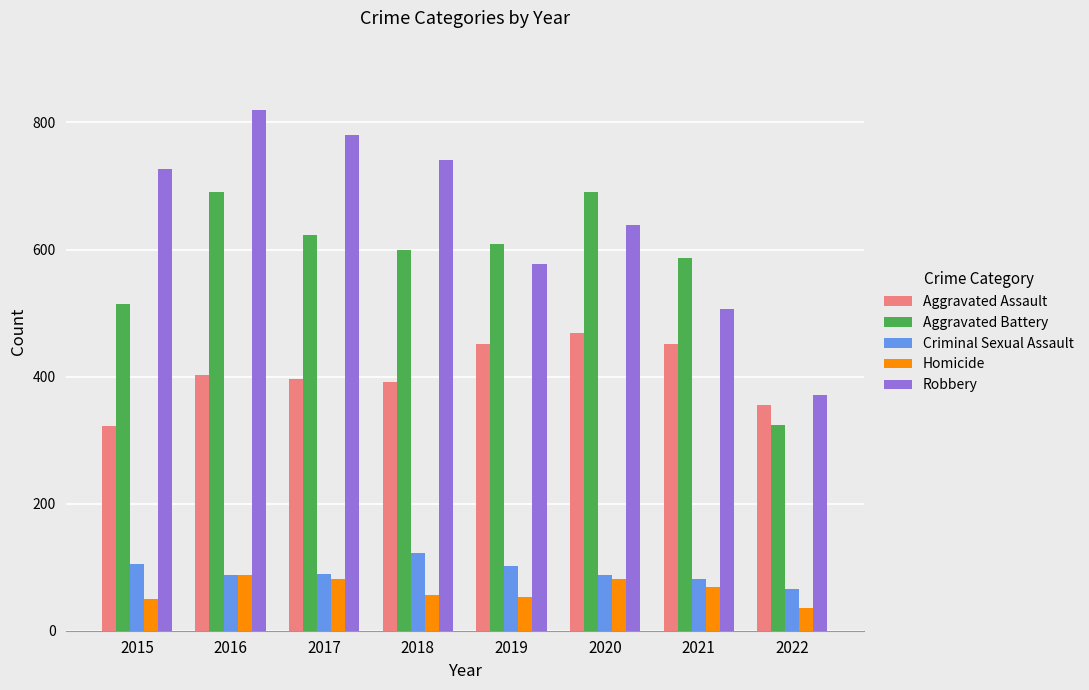

At which label is Aggravated Battery closest to 507?

2015